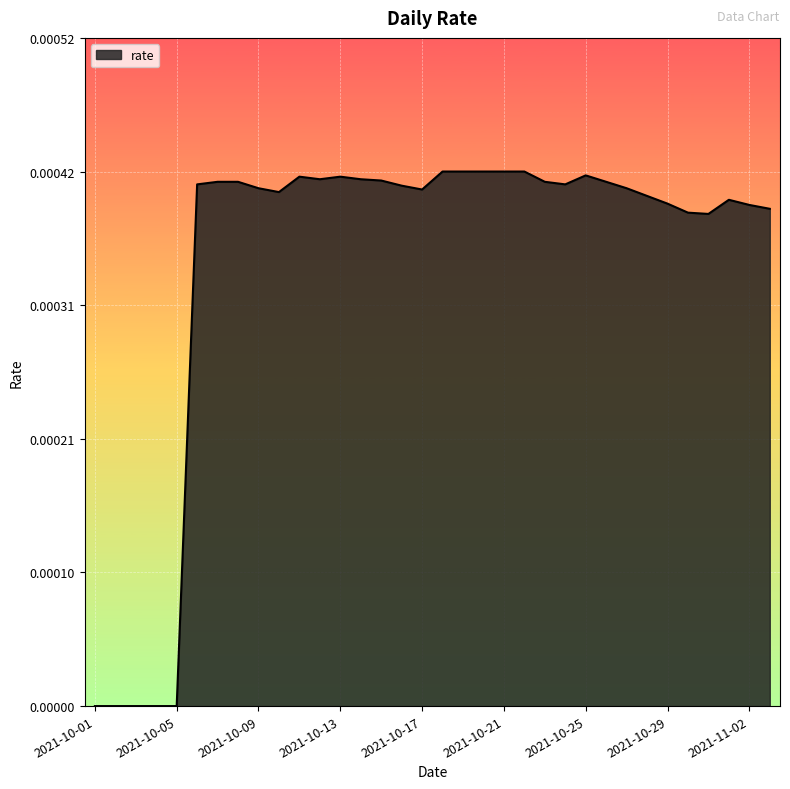

How many lines are shown in the chart?

1